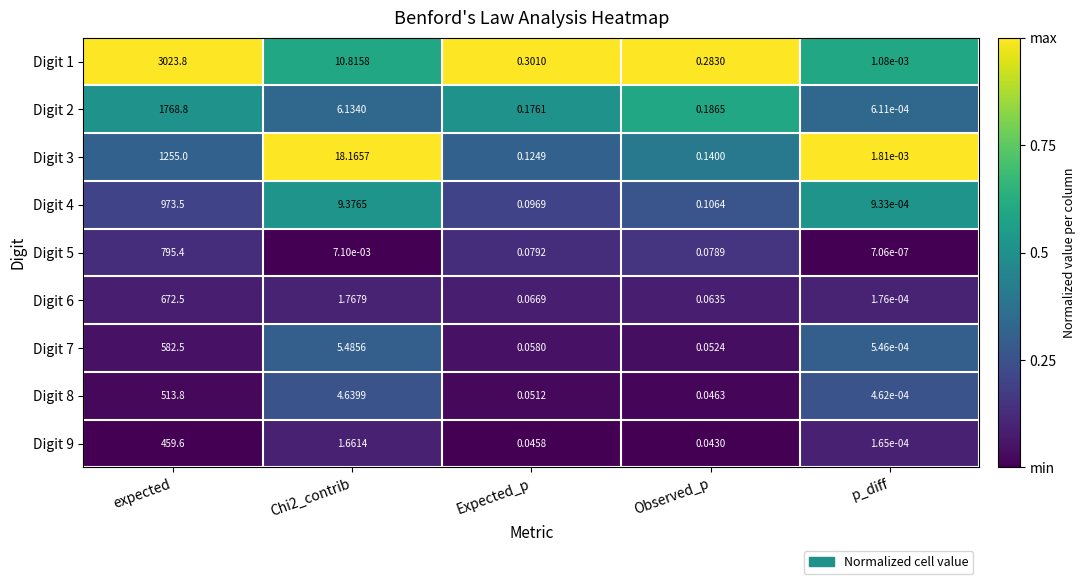

Is the value of Digit 6 at Chi2_contrib greater than the value of Digit 5 at p_diff?

Yes